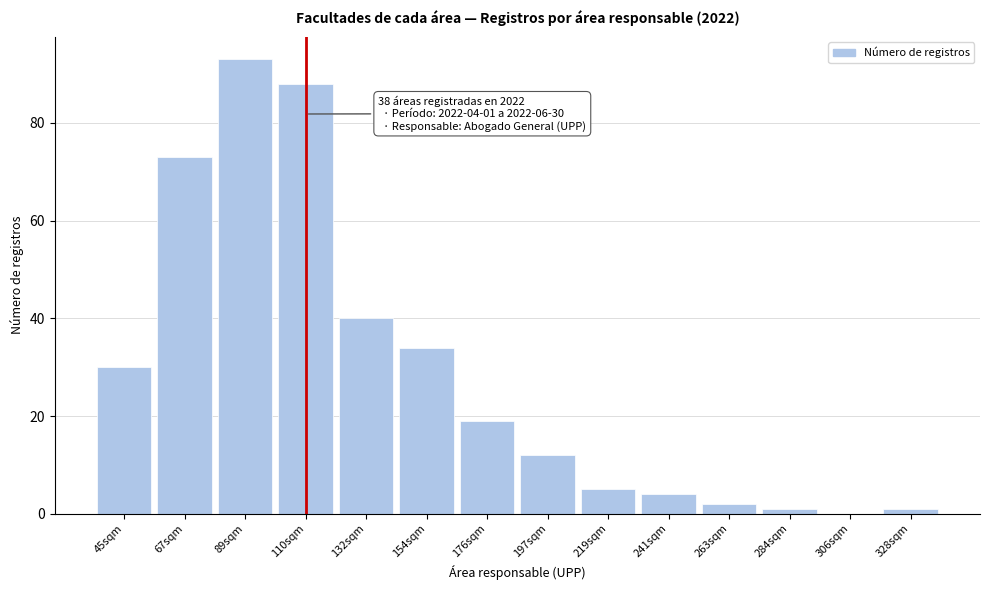

Reading left to right, transcribe all the data shown in this chart.

45sqm=30	67sqm=73	89sqm=93	110sqm=88	132sqm=40	154sqm=34	176sqm=19	197sqm=12	219sqm=5	241sqm=4	263sqm=2	284sqm=1	306sqm=0	328sqm=1